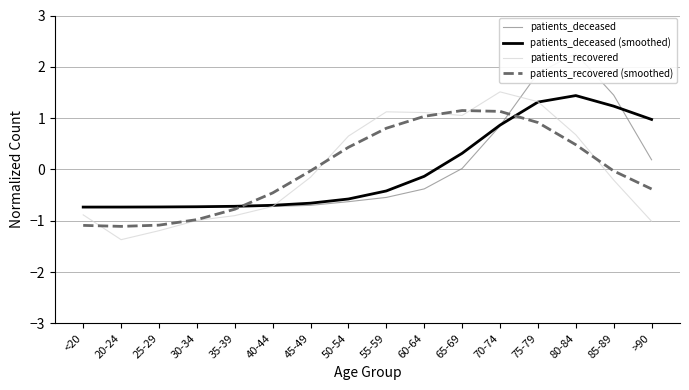

Where is the first local maximum for patients_deceased (smoothed)?

80-84